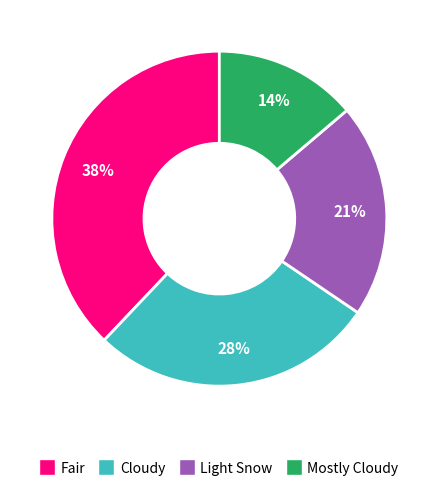

Which slice is the smallest?

Mostly Cloudy